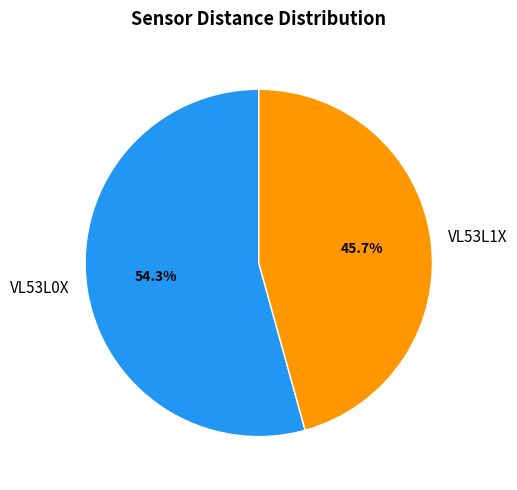

To the nearest percent, what is the average slice percentage?

50%